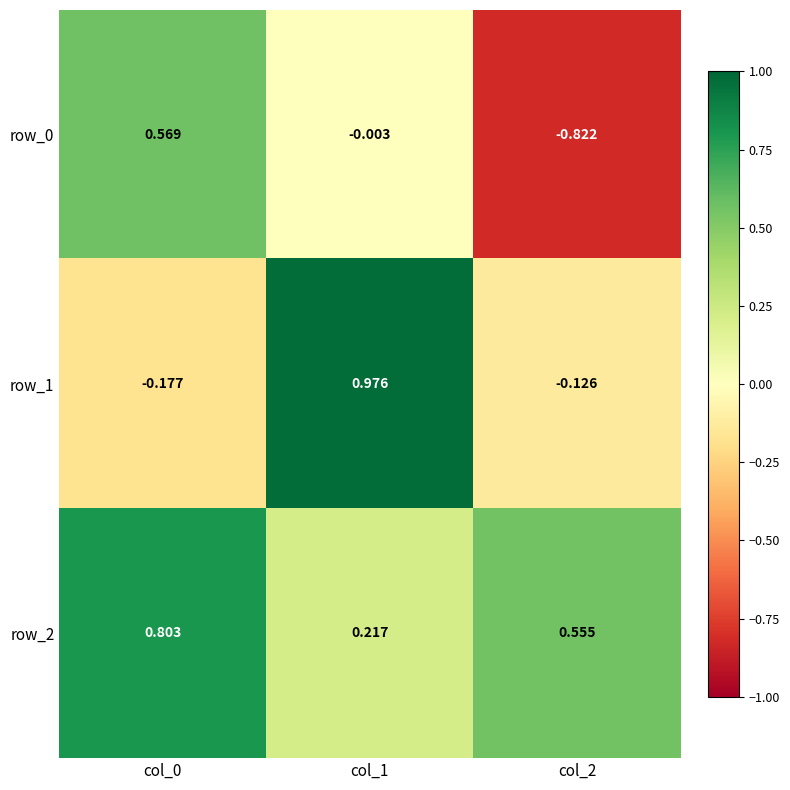

Is it true that row_1 equals -0.0 at col_2?

False